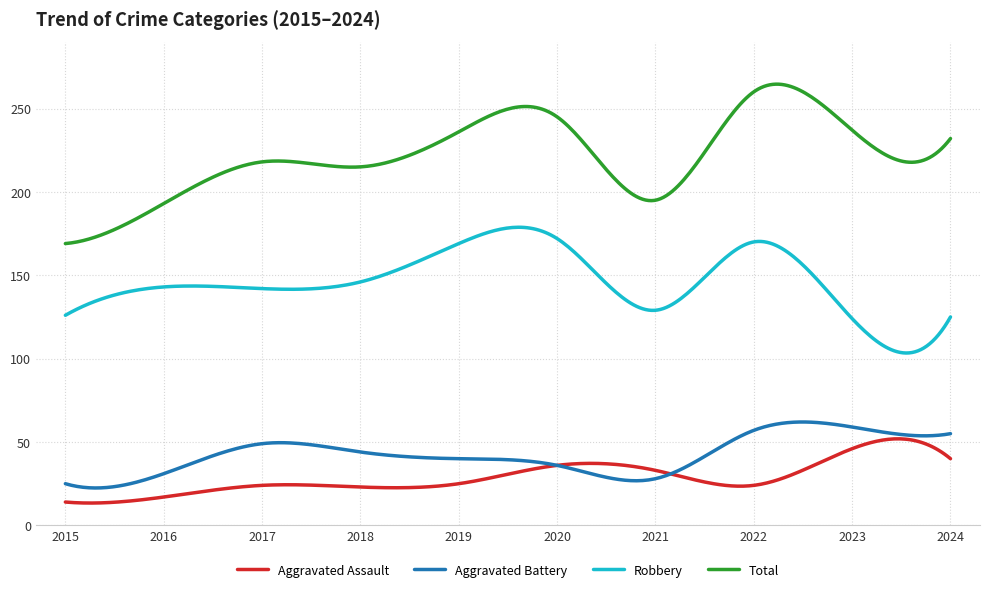

True or false: Total and Robbery intersect in this chart.

False